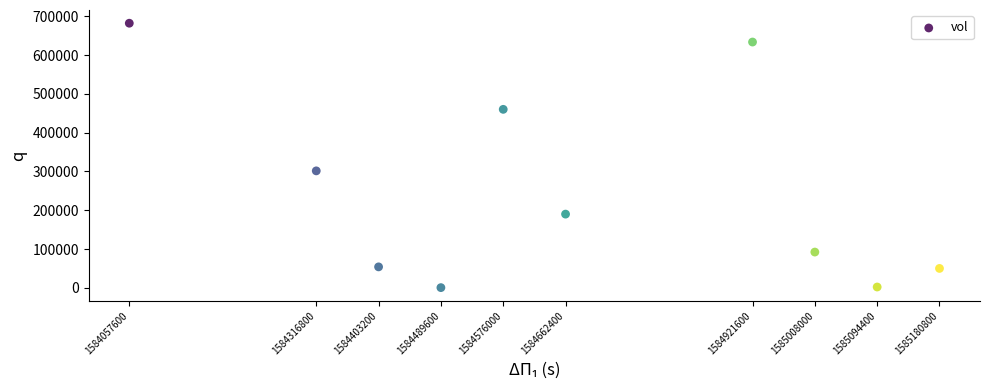

What is the range of Y values (max minus min)?

681600